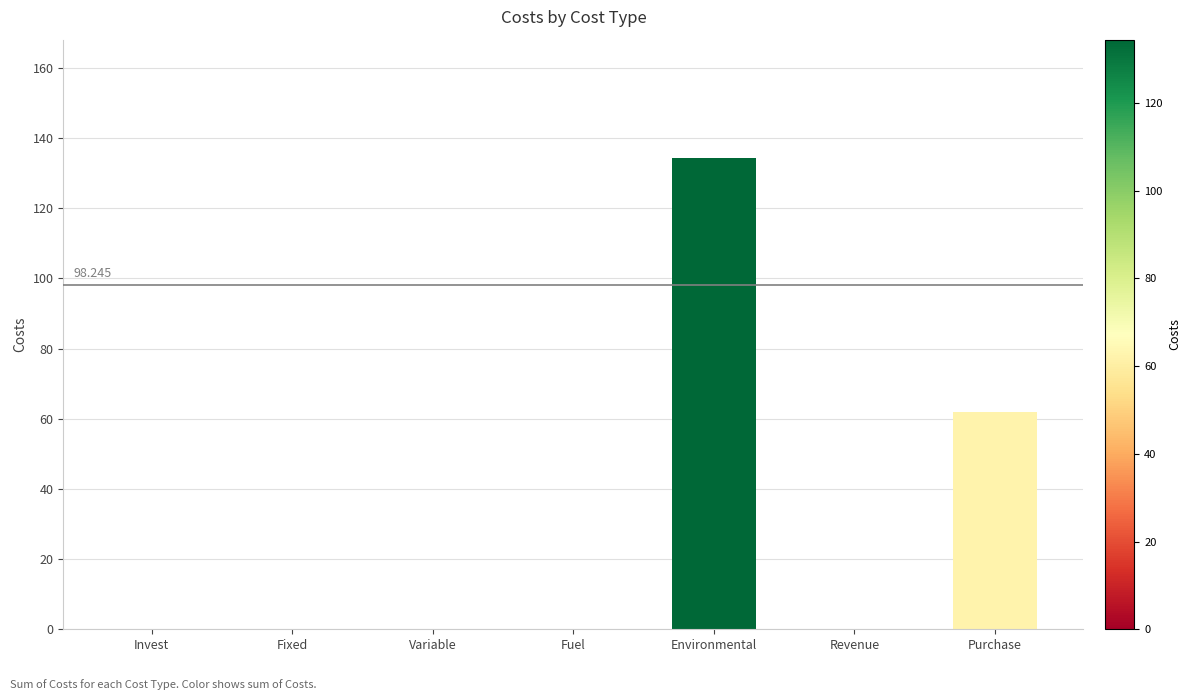

What is the greatest value displayed?

134.4